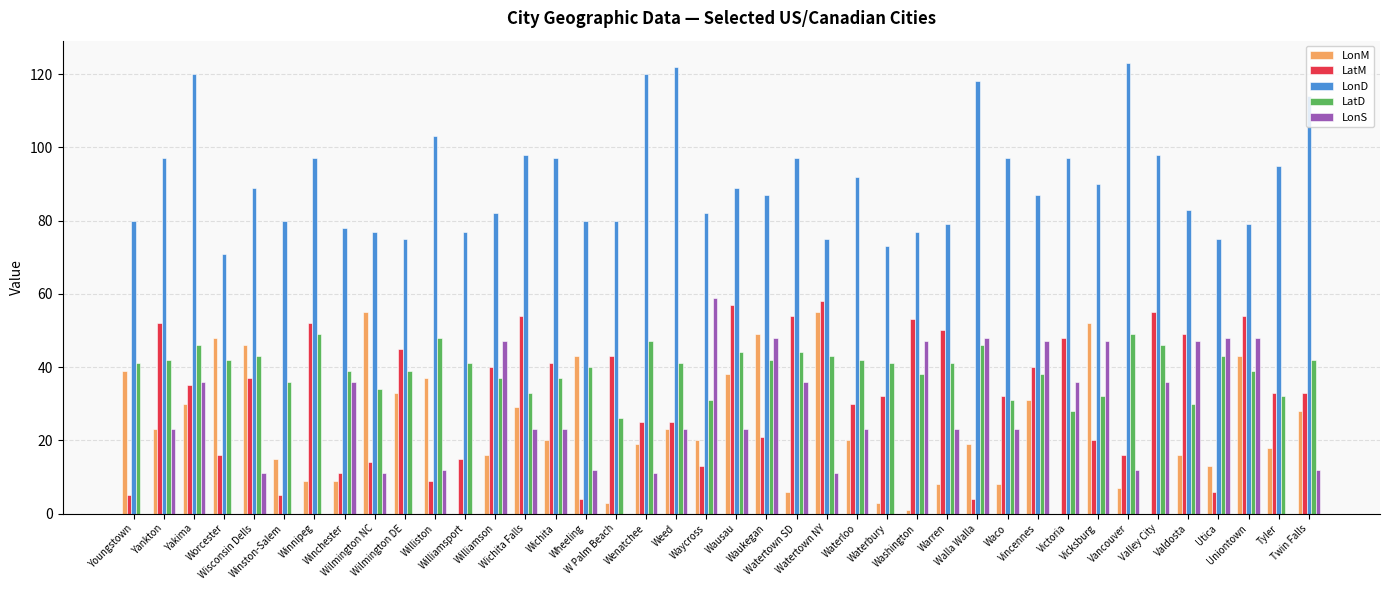

True or false: LonM has a value of 30 at Wenatchee.

False